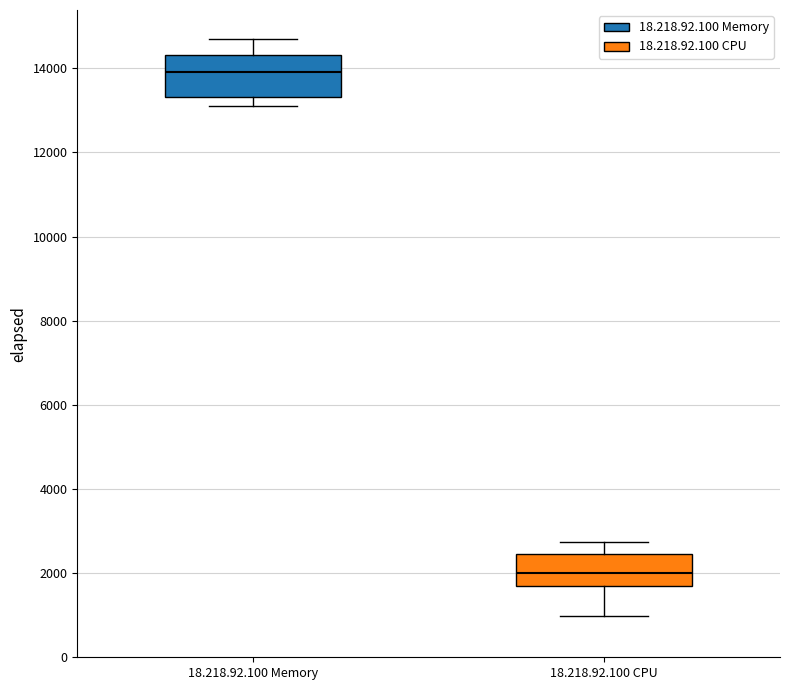

Where is the lower edge of the box for 18.218.92.100 CPU on the y-axis? The values are not printed on the chart, so give them approximately, as read against the axis.

1600